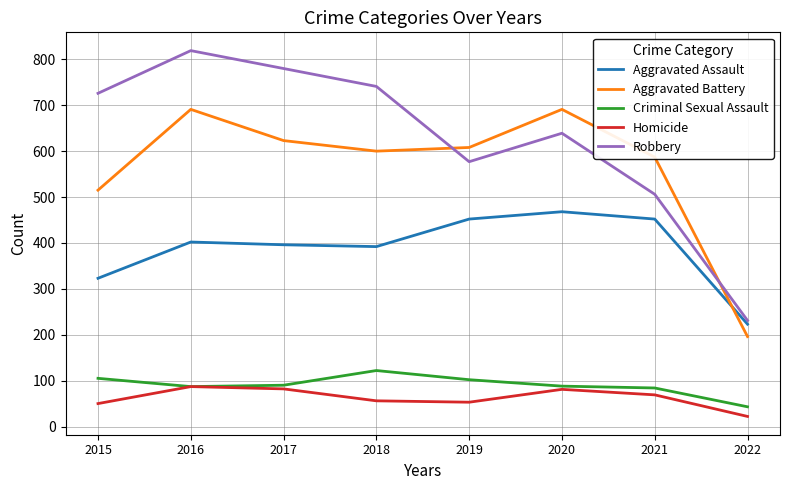

Which series has the largest range (max minus min)?

Robbery